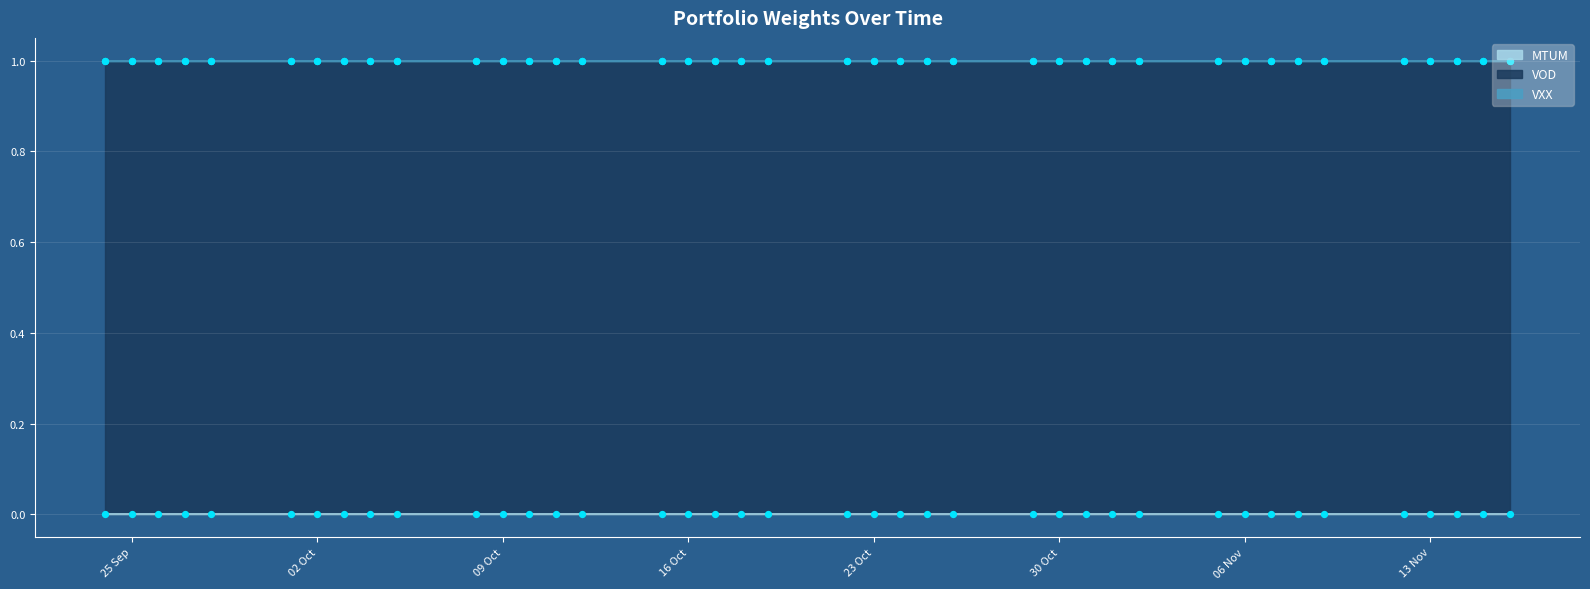

Which series has the largest total across all categories?

VOD